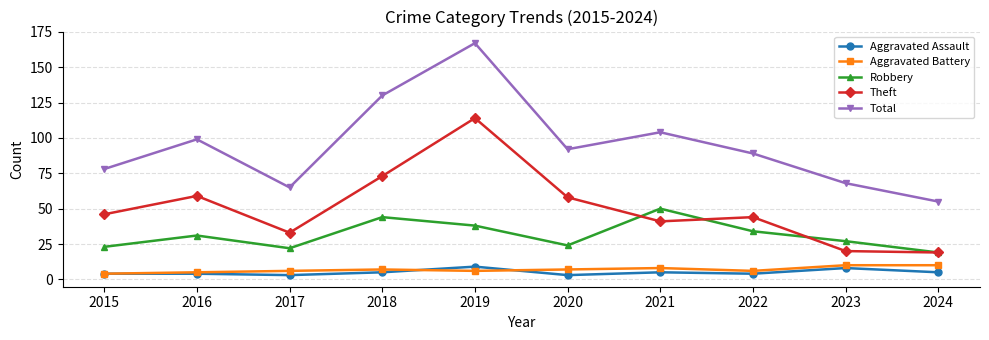

True or false: Theft and Aggravated Assault intersect in this chart.

False